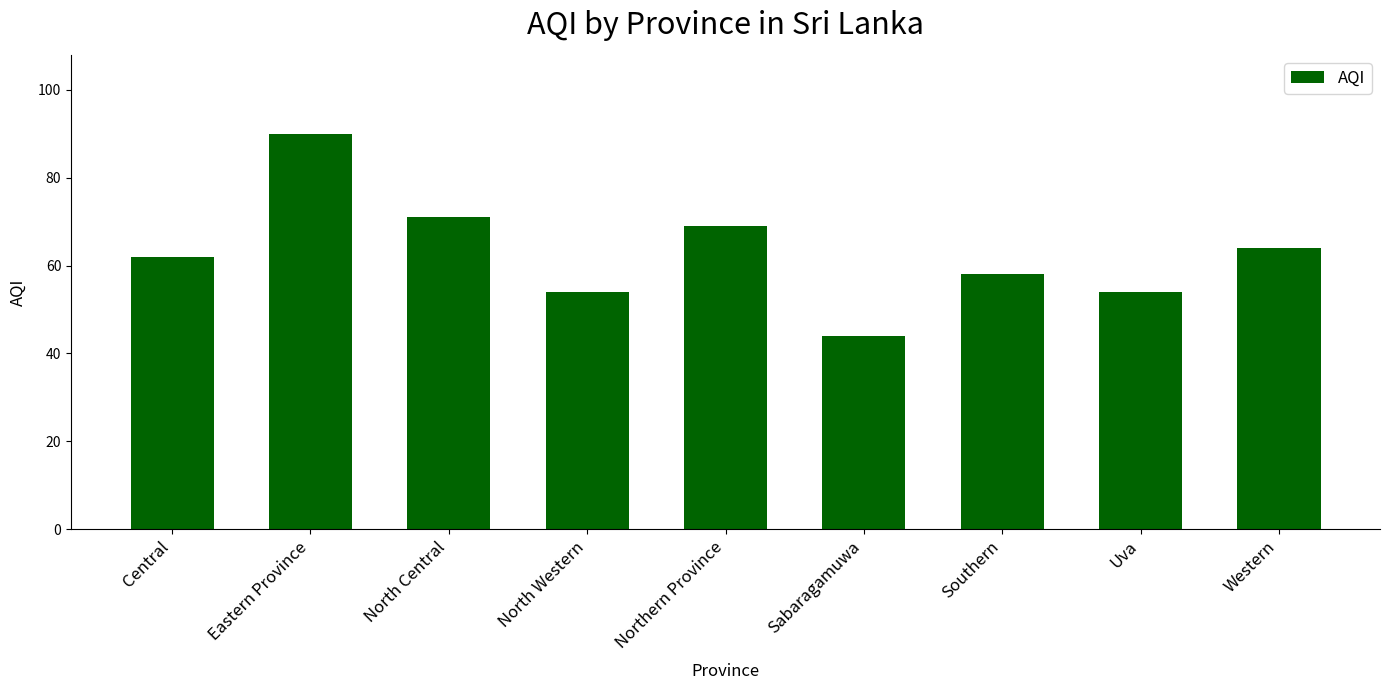

What is the difference between the values at North Central and Eastern Province?

19